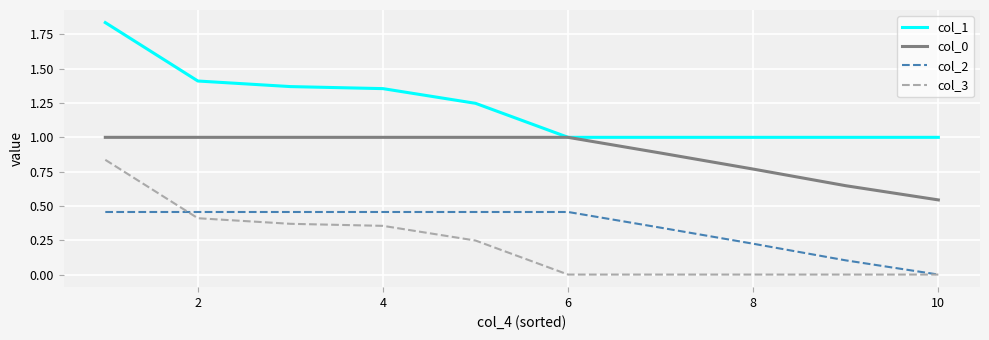

Which series has the largest total across all categories?

col_1